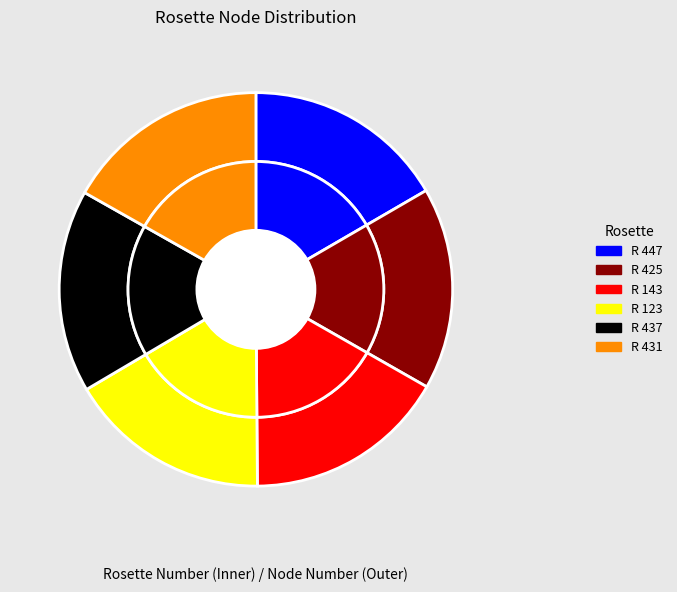

Is there any slice that represents more than half of the pie?

No